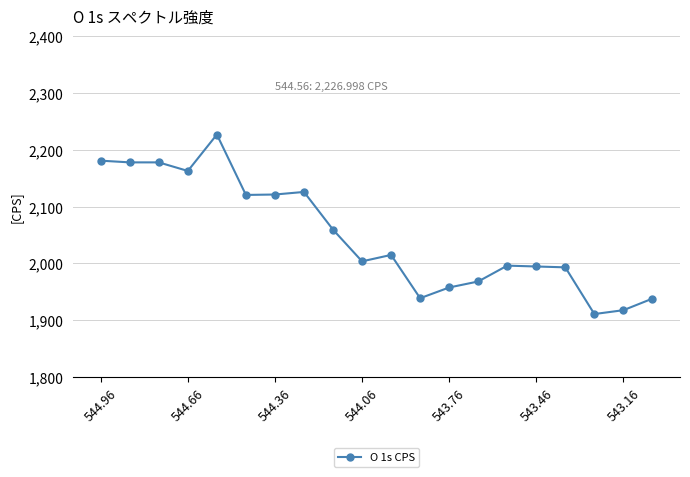

What is the minimum value shown in the chart?

1911.0